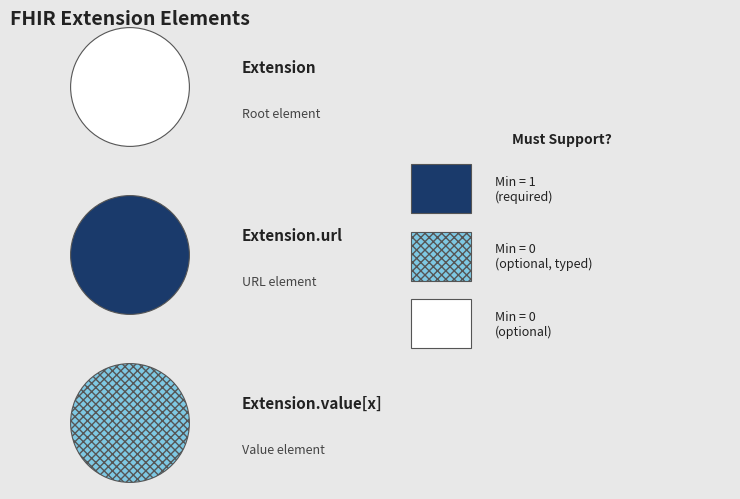

Which has a higher value, Extension or Extension.value[x]?

Extension